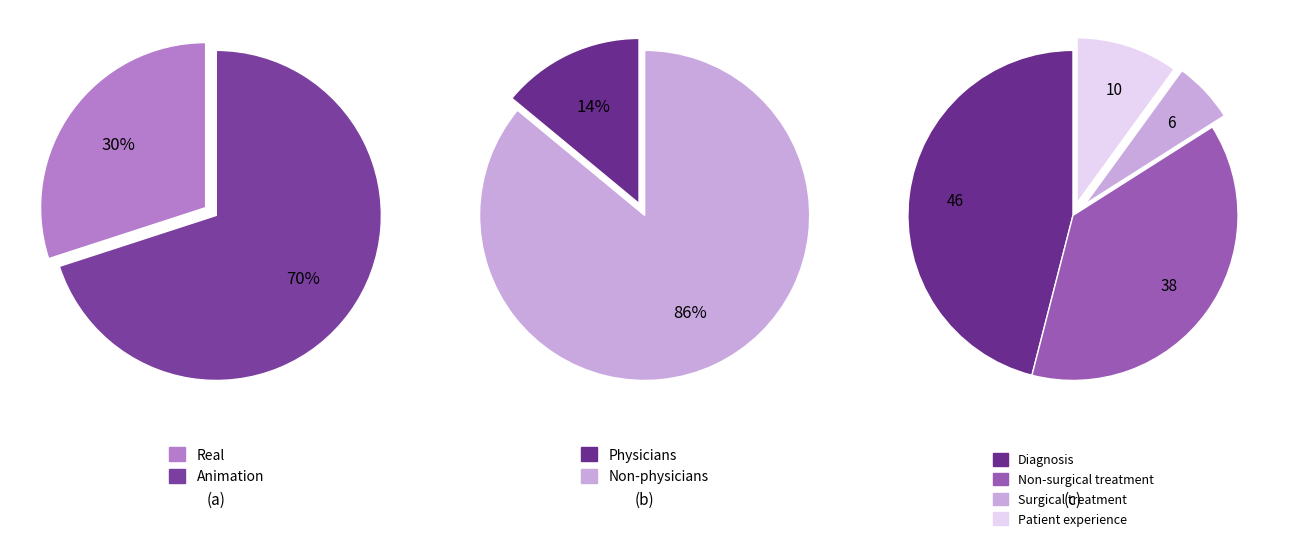

Is there any slice that represents more than half of the pie?

Yes